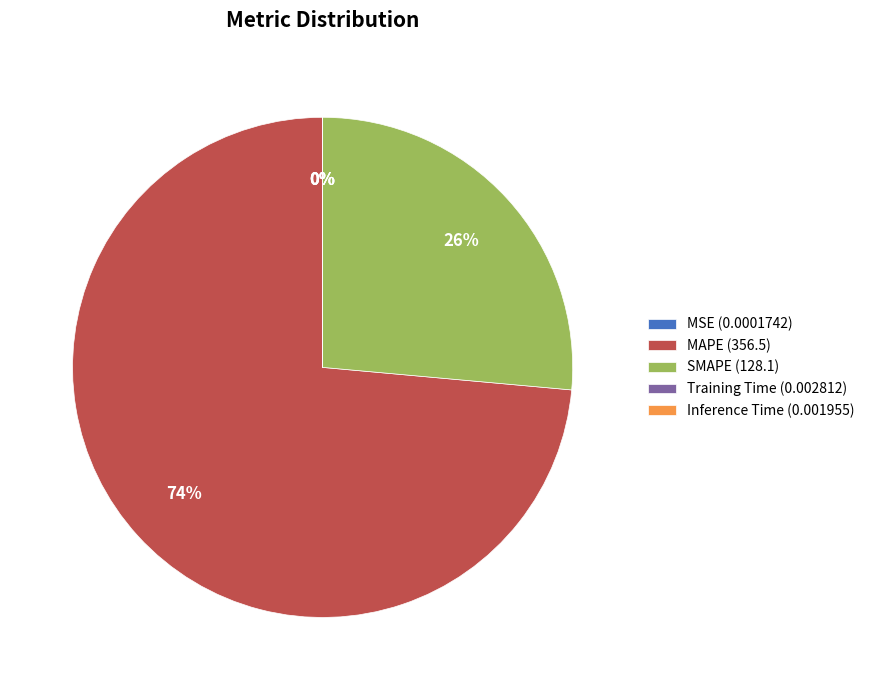

What is the largest slice in the pie chart?

MAPE